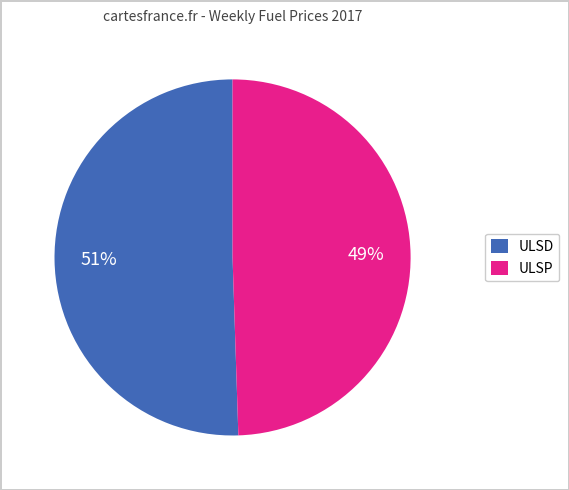

To the nearest percent, what is the average slice percentage?

50%